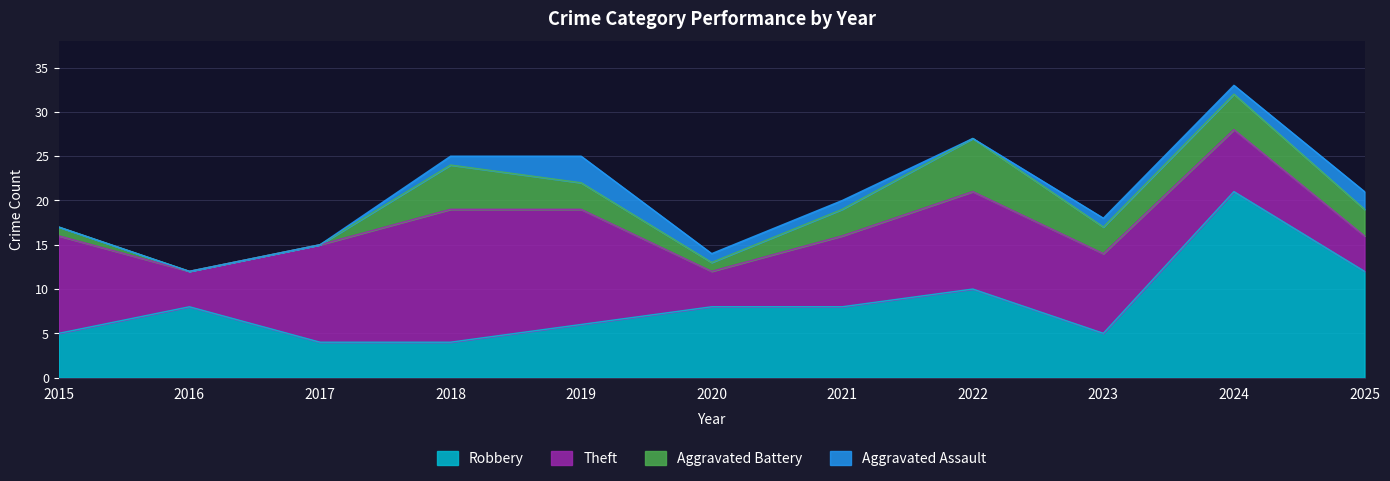

Between 2016 and 2017, which is larger?

2016